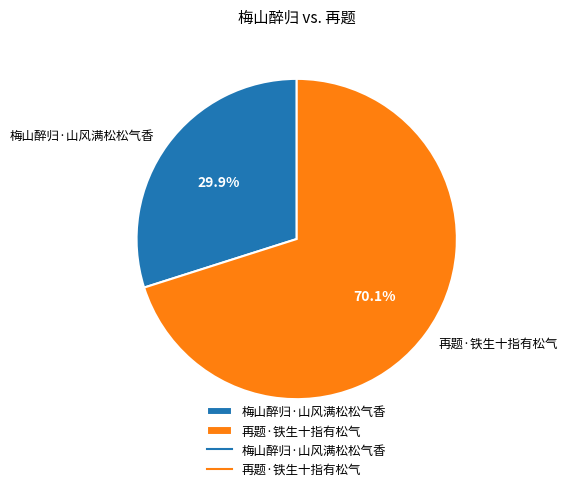

Which slice is the largest?

再题·铁生十指有松气